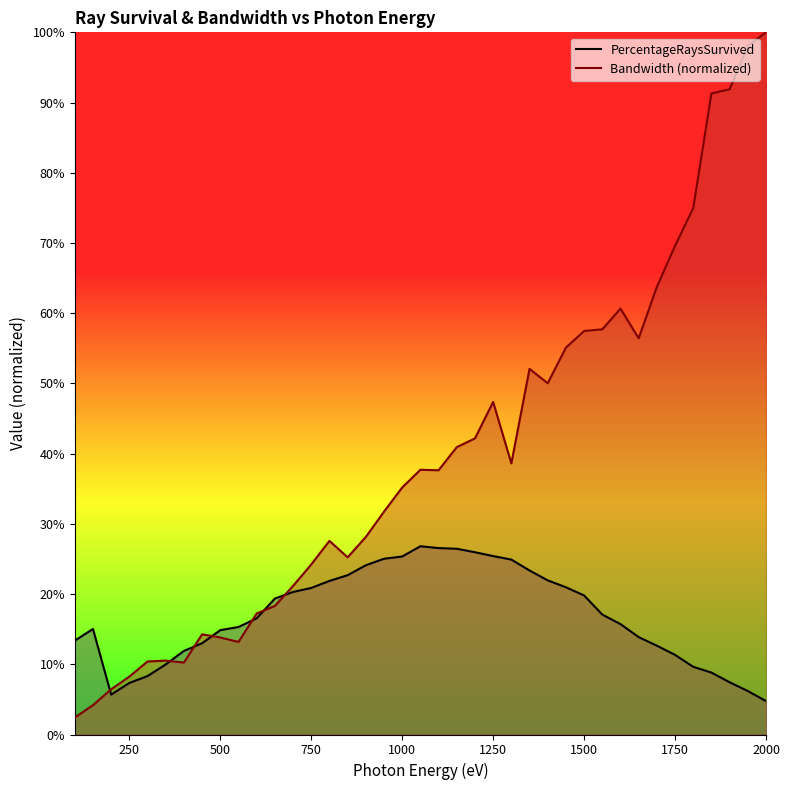

What is the average value of the PercentageRaysSurvived series?

0.2